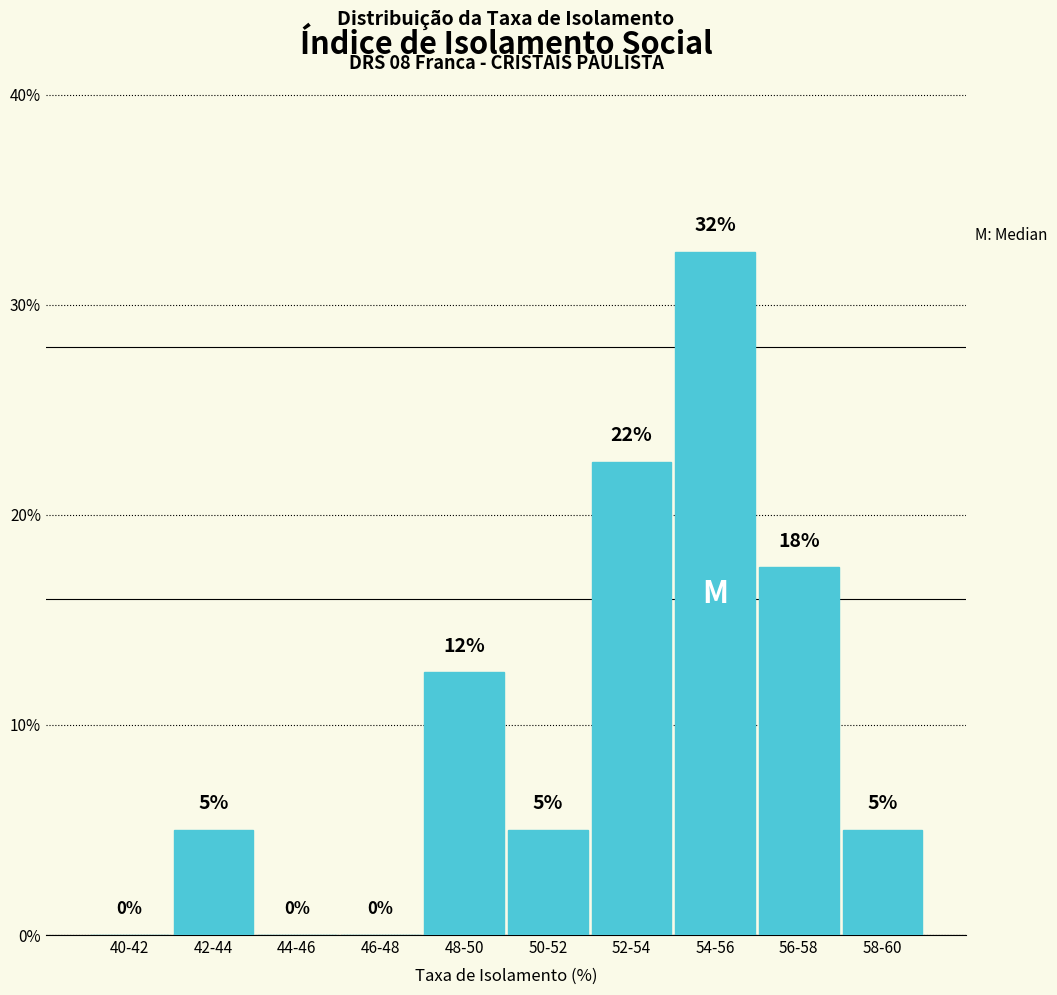

What is the change in value from 40-42 to 50-52?

+5.0